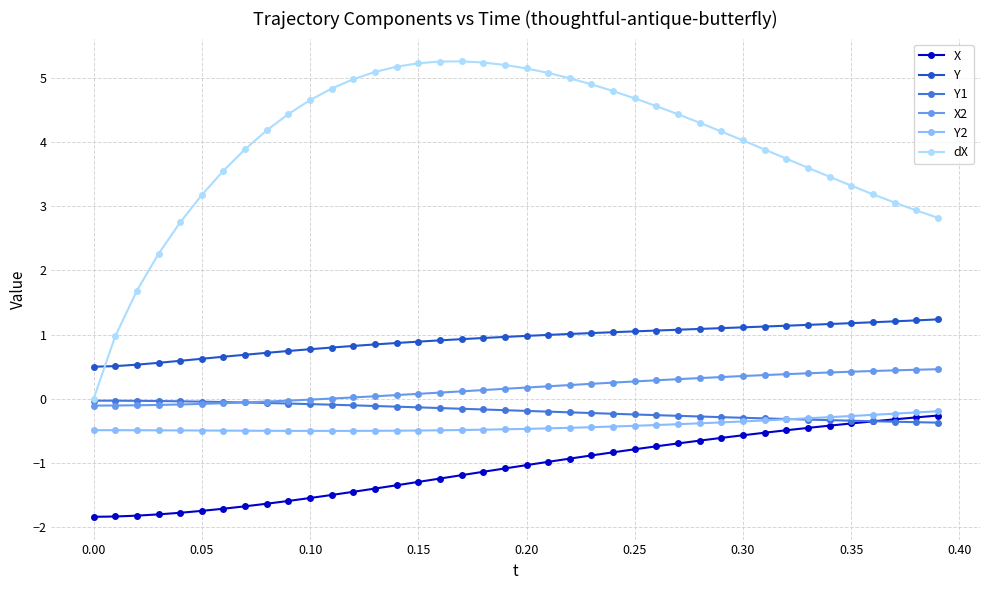

What is the minimum value shown in the chart?

-1.8